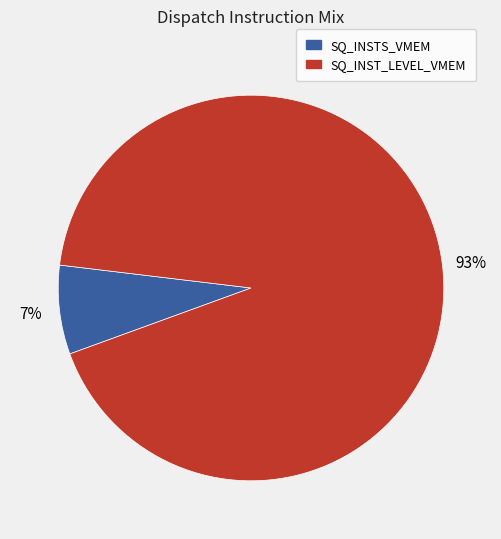

Is there a majority slice in this chart?

Yes